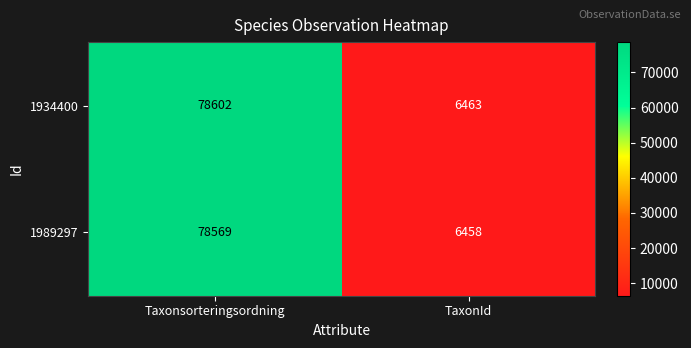

What value does the 1989297 series have at Taxonsorteringsordning?

78569